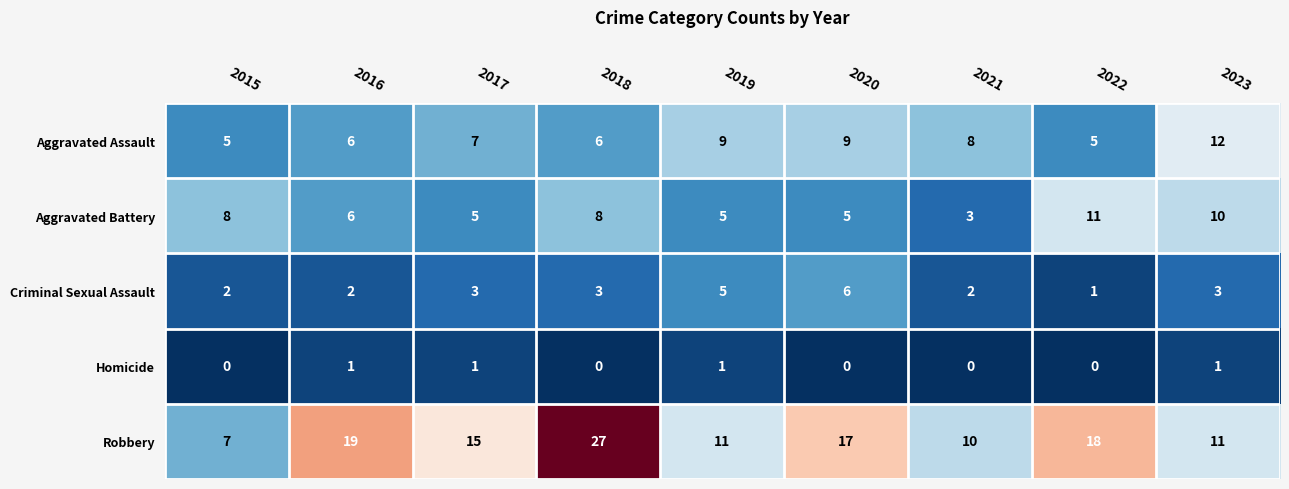

Count the number of data series in this chart.

5